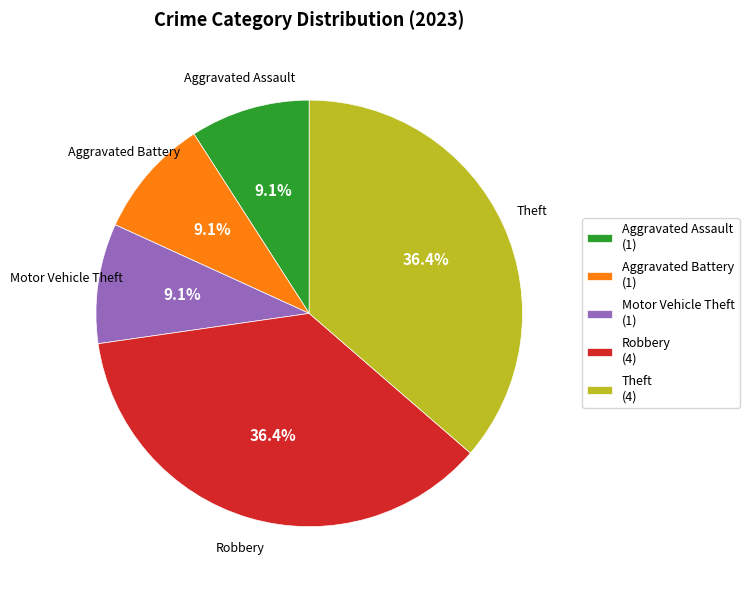

How many segments does this pie chart have?

5